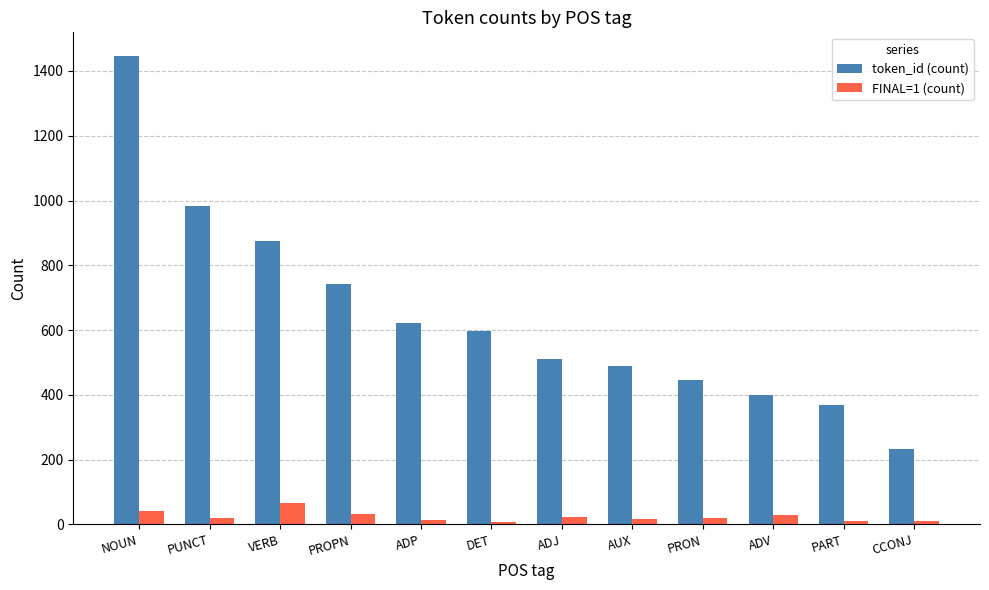

Between NOUN and AUX, which series saw the biggest shift?

token_id (count)